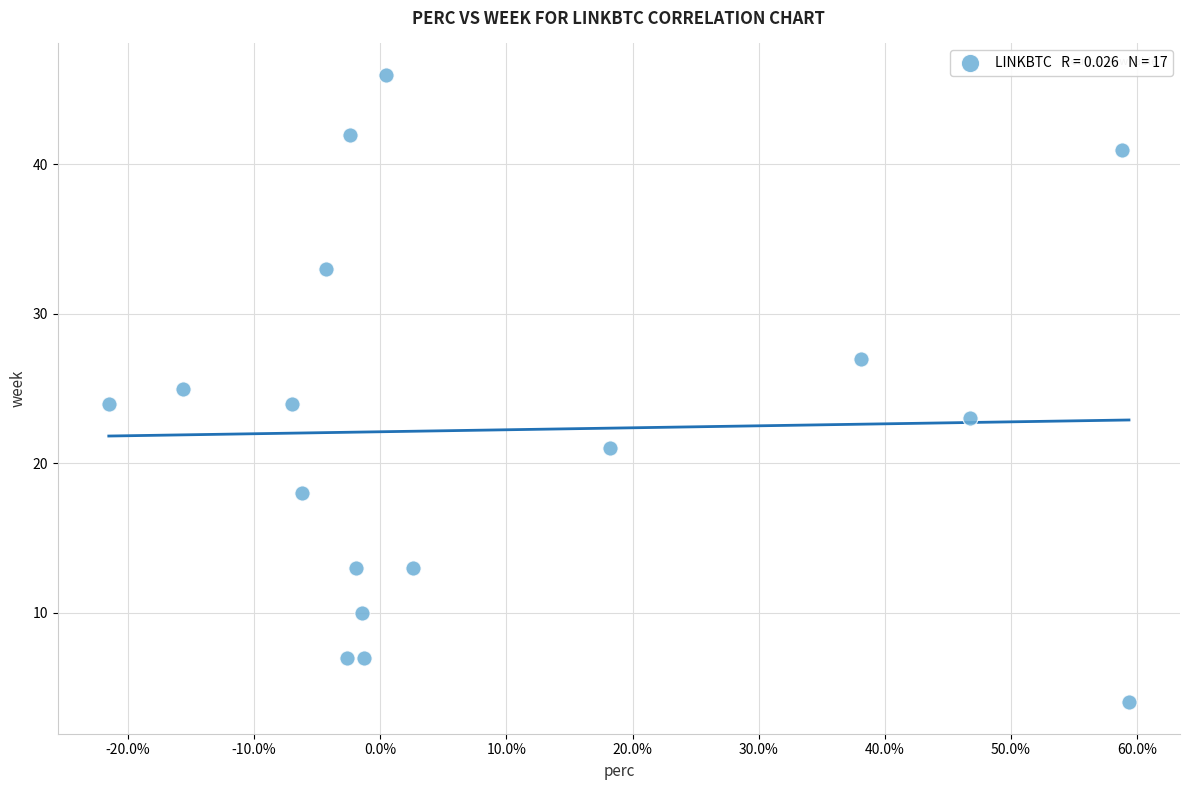

What is the range of Y values (max minus min)?

42